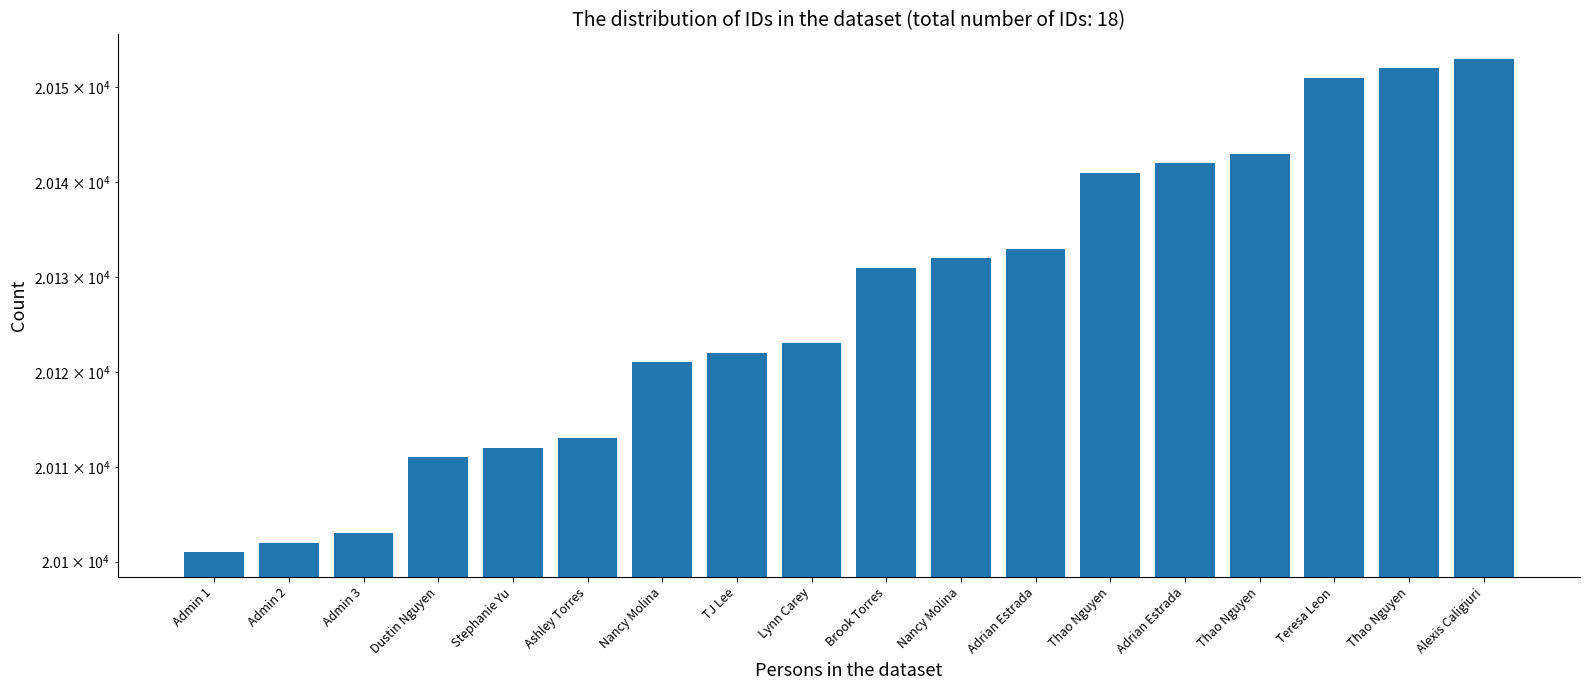

True or false: the data shows 8089 at Admin 1.

False